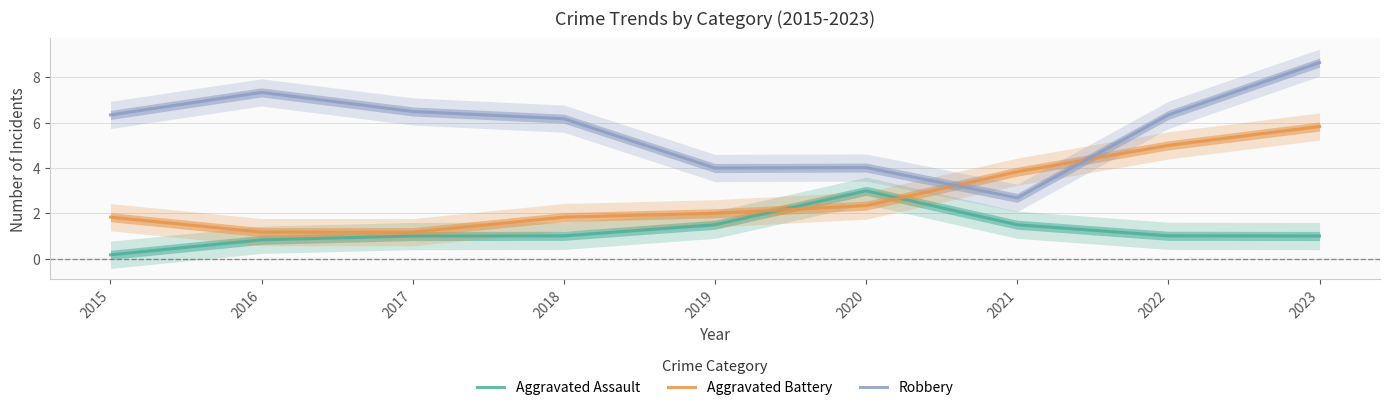

How many data points in Robbery are less than 6?

3